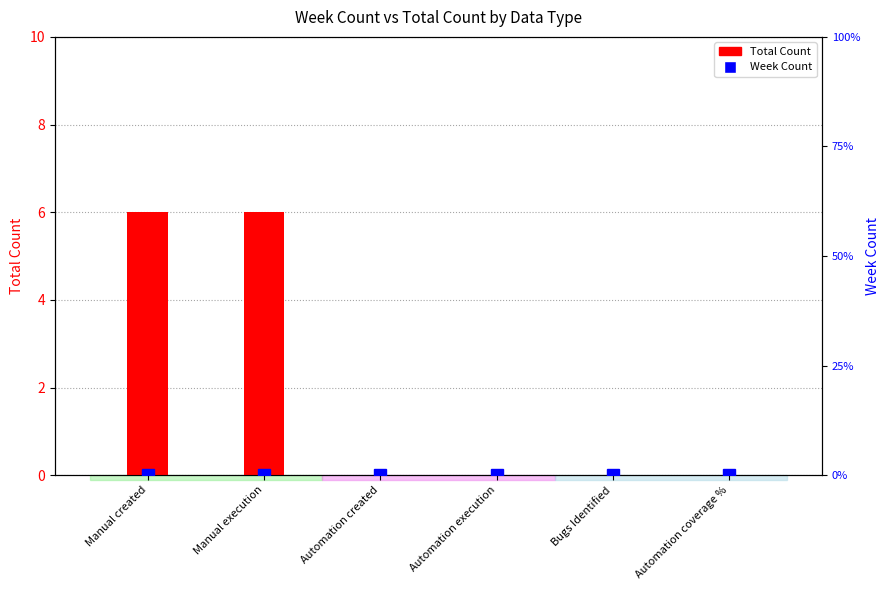

List the series in order of their peak value, highest first.

Total Count, Week Count